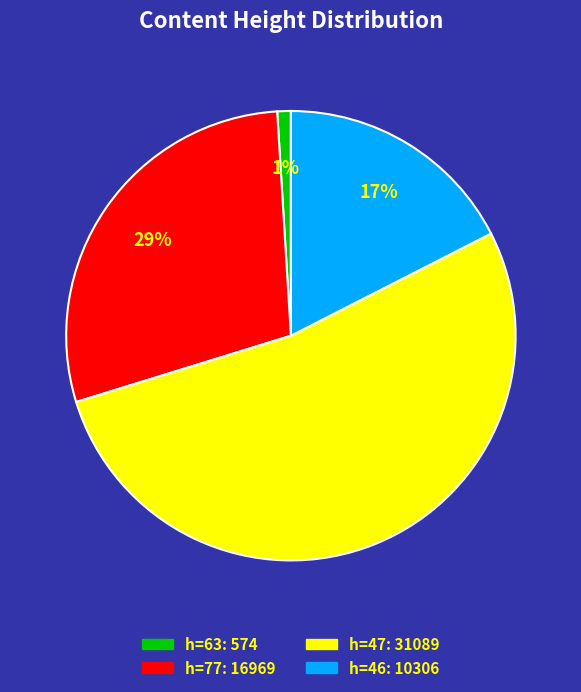

To the nearest percent, what is the average slice percentage?

25%